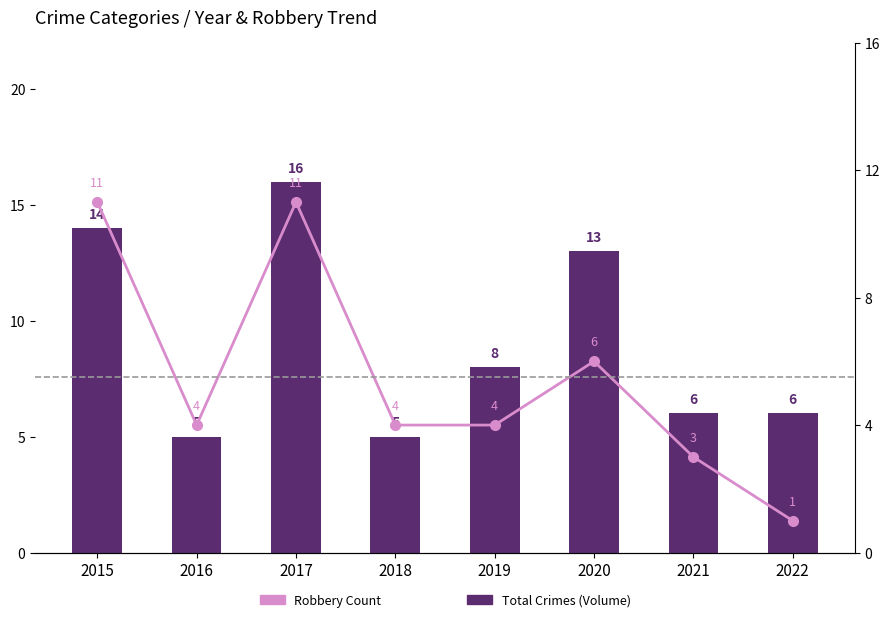

The Robbery Count series shows 1 at 2021. True or false?

False